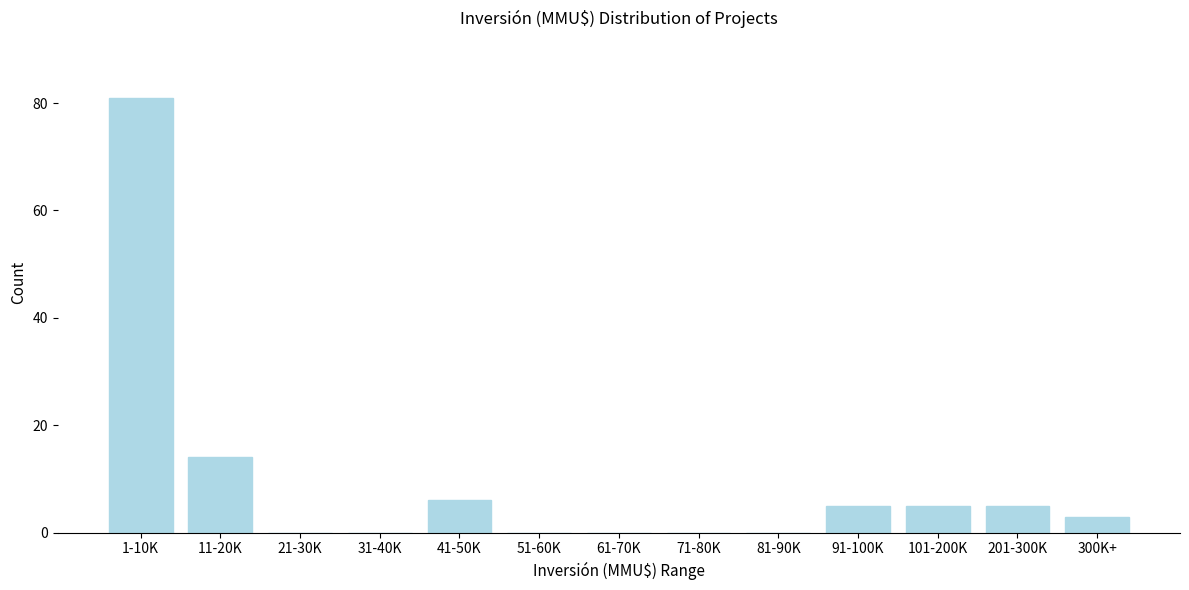

Reading right to left, what are all the values shown in this chart?

300K+=3	201-300K=5	101-200K=5	91-100K=5	81-90K=0	71-80K=0	61-70K=0	51-60K=0	41-50K=6	31-40K=0	21-30K=0	11-20K=14	1-10K=81